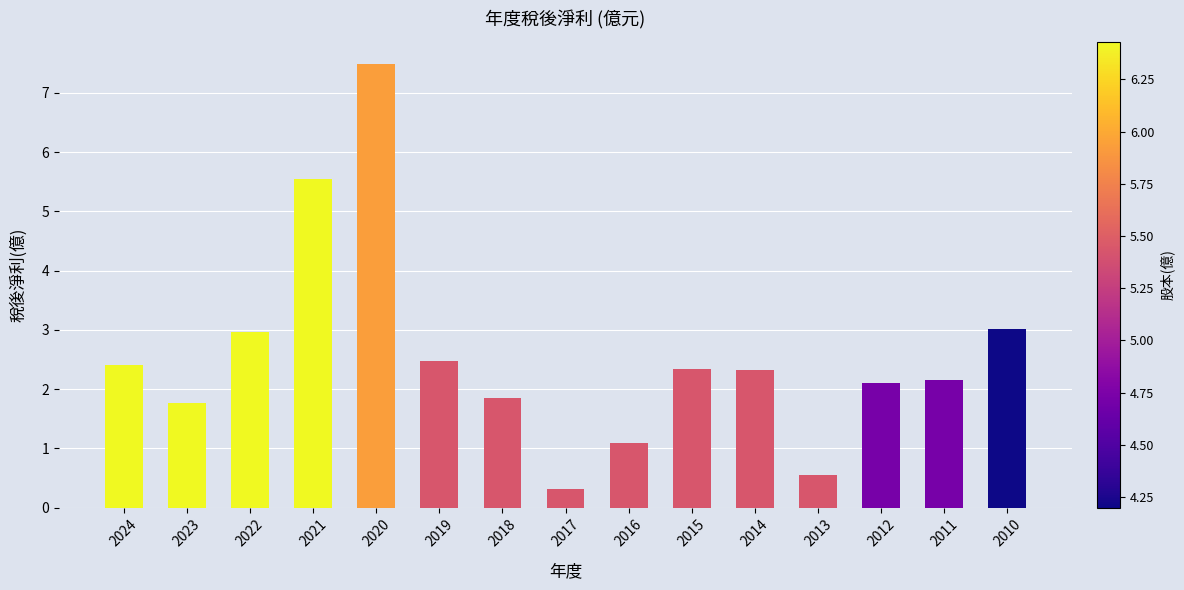

What is the sum of all values?

38.4